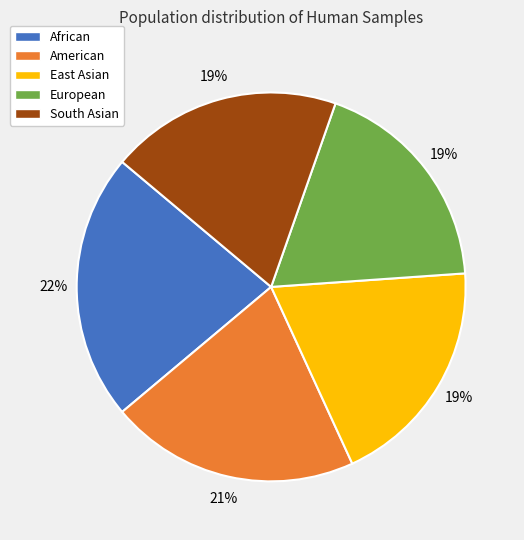

How many slices are in this pie chart?

5